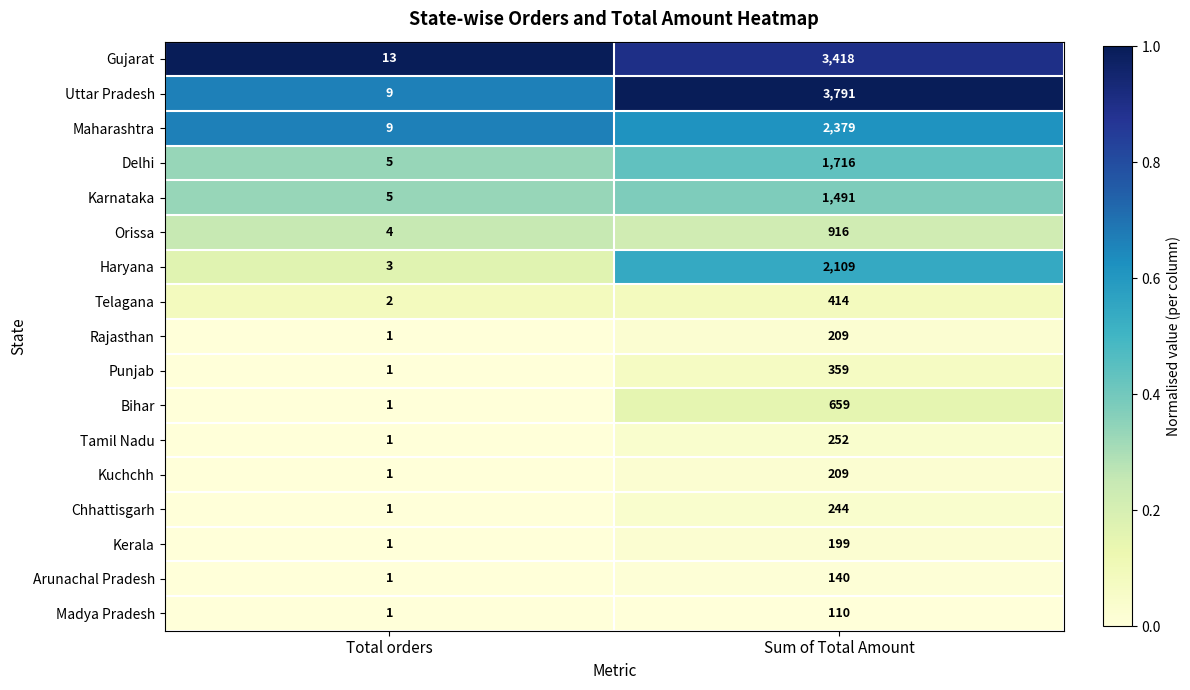

What is the difference between the highest and lowest values at Total orders?

12